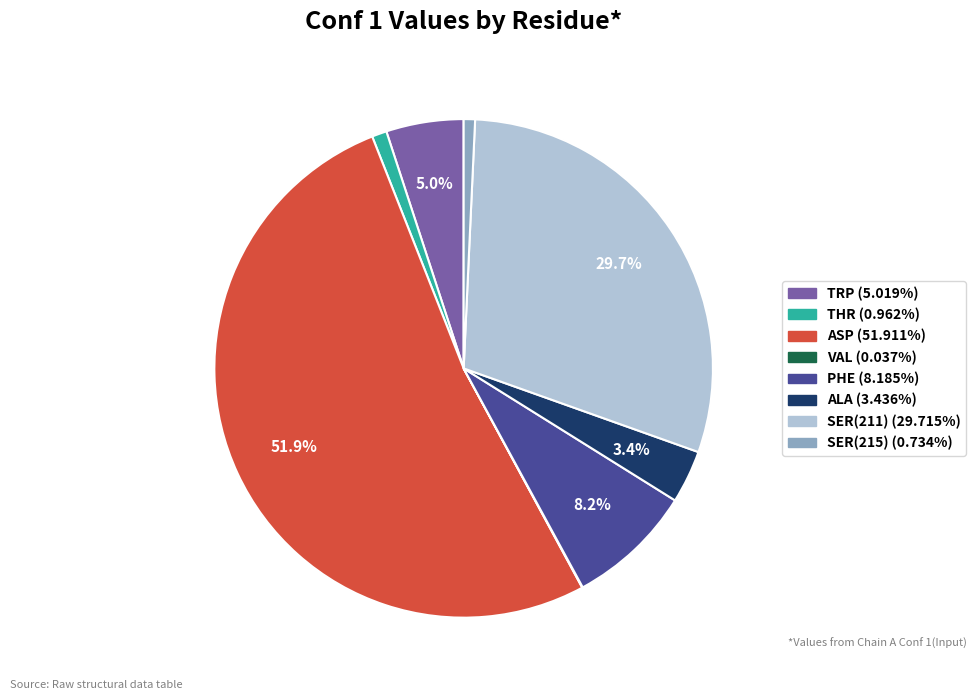

Does any single category account for the majority?

Yes